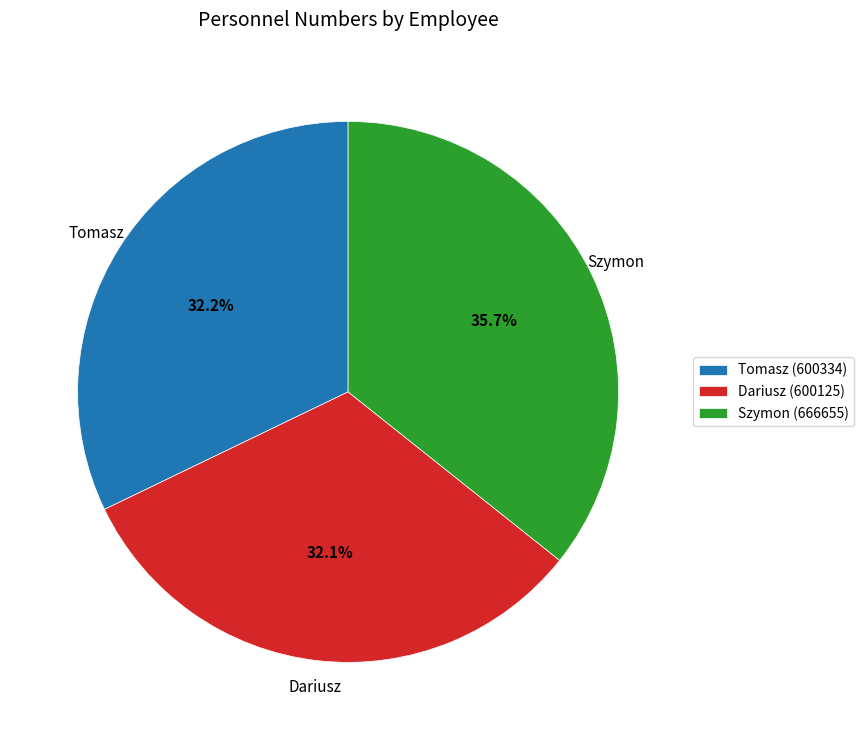

Is there a majority slice in this chart?

No